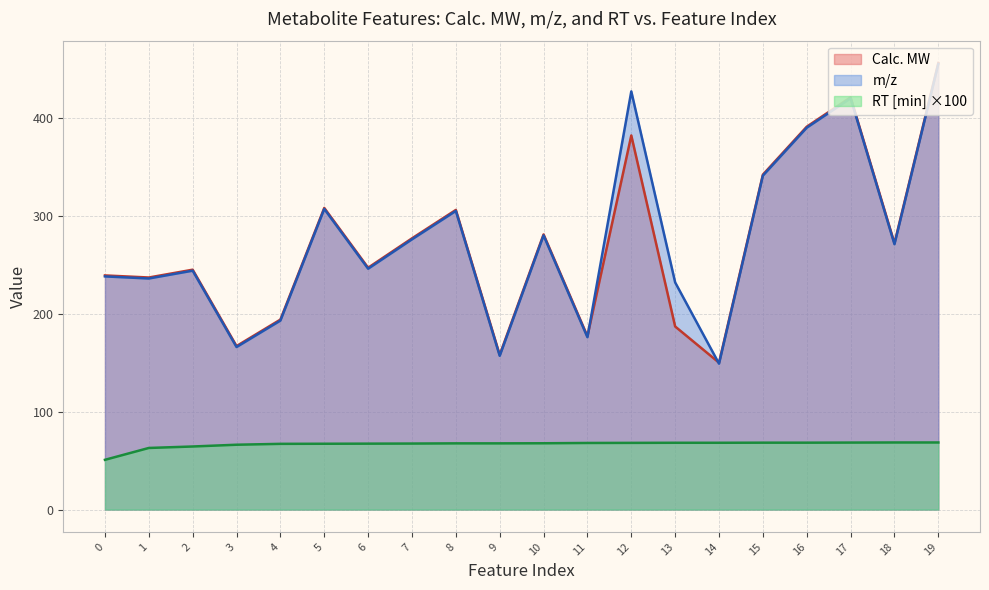

Read the m/z value at 0.

238.1